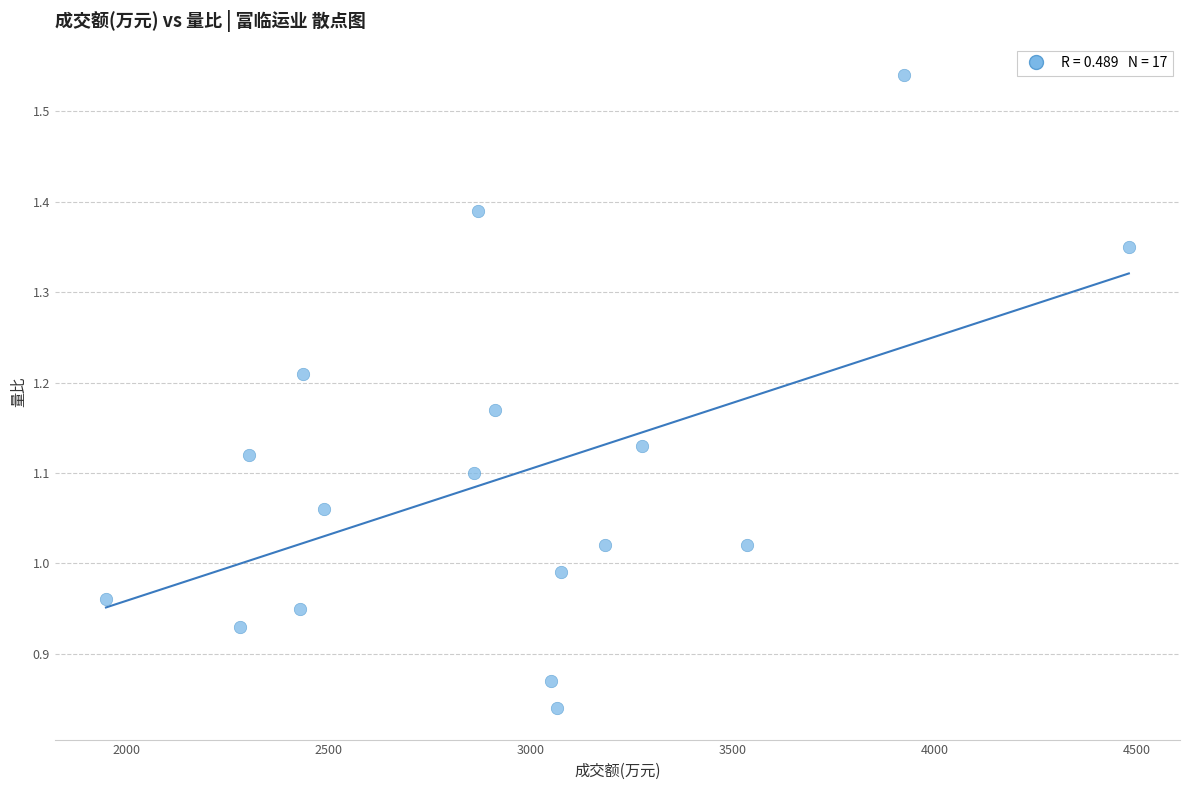

What is the range of X values (max minus min)?

2532.0